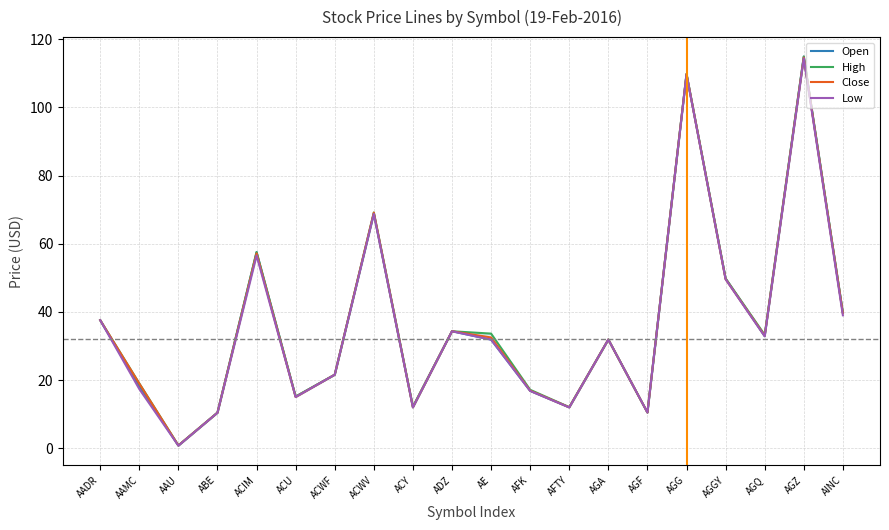

Where is Low nearest to the value 57?

ACIM